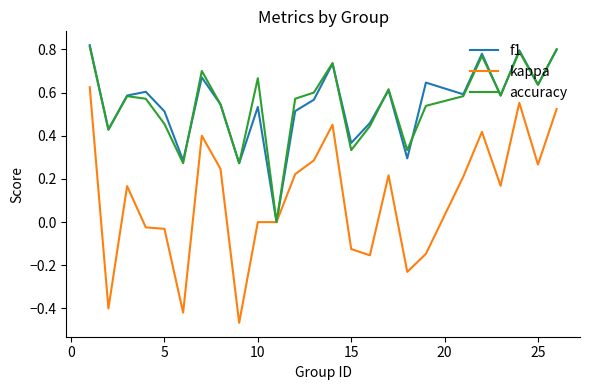

Which series has the widest spread of values?

kappa